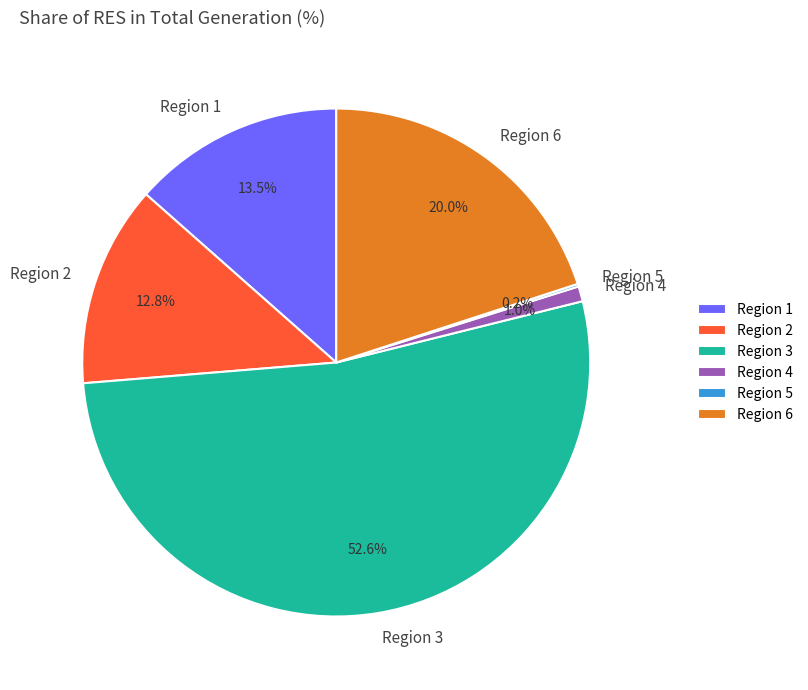

What is the largest slice in the pie chart?

Region 3